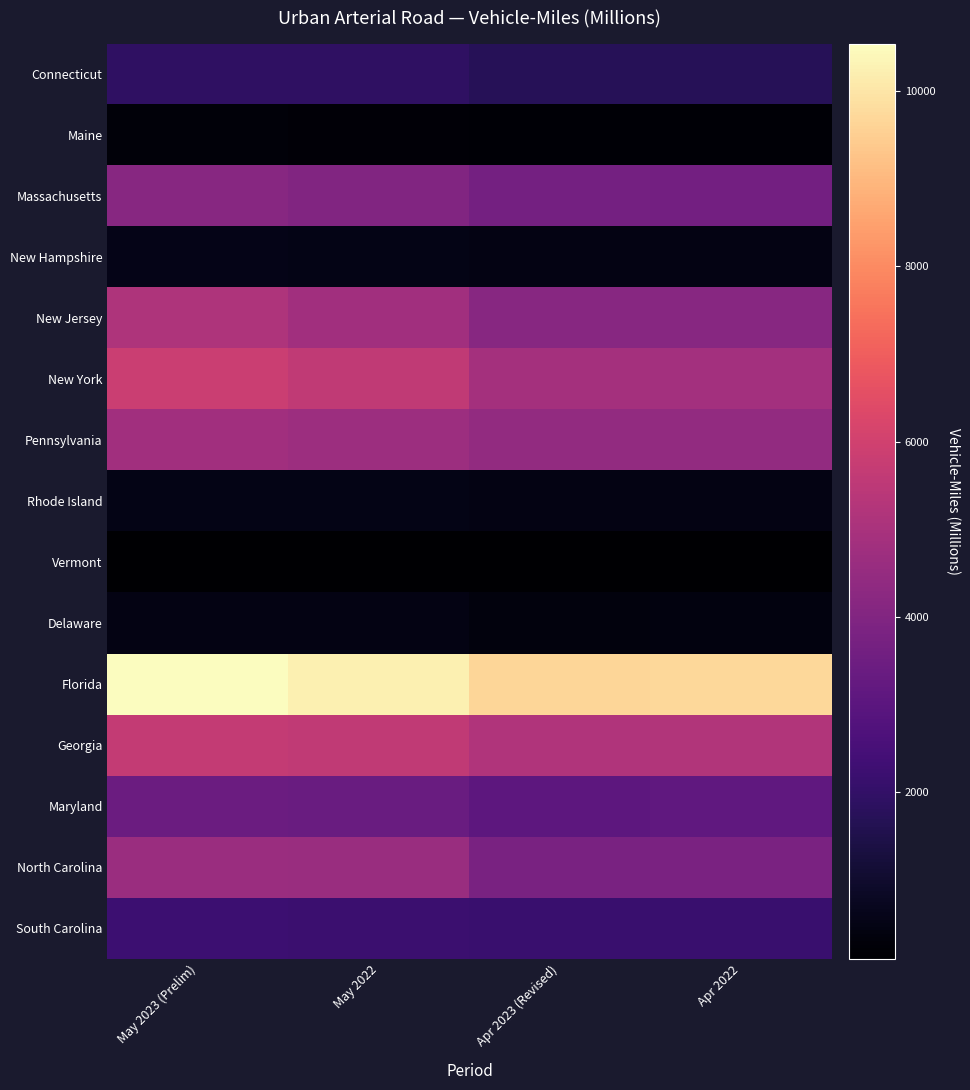

Reading right to left, extract all data points from this chart.

Connecticut: Apr 2022=1714	Apr 2023 (Revised)=1696	May 2022=1907	May 2023 (Prelim)=1932
Maine: Apr 2022=204	Apr 2023 (Revised)=208	May 2022=261	May 2023 (Prelim)=273
Massachusetts: Apr 2022=3621	Apr 2023 (Revised)=3684	May 2022=3983	May 2023 (Prelim)=4145
New Hampshire: Apr 2022=475	Apr 2023 (Revised)=483	May 2022=541	May 2023 (Prelim)=563
New Jersey: Apr 2022=4140	Apr 2023 (Revised)=4155	May 2022=4811	May 2023 (Prelim)=5133
New York: Apr 2022=4834	Apr 2023 (Revised)=4907	May 2022=5584	May 2023 (Prelim)=5839
Pennsylvania: Apr 2022=4437	Apr 2023 (Revised)=4425	May 2022=4682	May 2023 (Prelim)=4820
Rhode Island: Apr 2022=478	Apr 2023 (Revised)=488	May 2022=519	May 2023 (Prelim)=544
Vermont: Apr 2022=100	Apr 2023 (Revised)=102	May 2022=124	May 2023 (Prelim)=129
Delaware: Apr 2022=398	Apr 2023 (Revised)=385	May 2022=482	May 2023 (Prelim)=499
Florida: Apr 2022=9706	Apr 2023 (Revised)=9678	May 2022=10252	May 2023 (Prelim)=10539
Georgia: Apr 2022=5205	Apr 2023 (Revised)=5163	May 2022=5578	May 2023 (Prelim)=5669
Maryland: Apr 2022=3121	Apr 2023 (Revised)=3037	May 2022=3364	May 2023 (Prelim)=3406
North Carolina: Apr 2022=3848	Apr 2023 (Revised)=3797	May 2022=4590	May 2023 (Prelim)=4639
South Carolina: Apr 2022=2151	Apr 2023 (Revised)=2145	May 2022=2213	May 2023 (Prelim)=2236